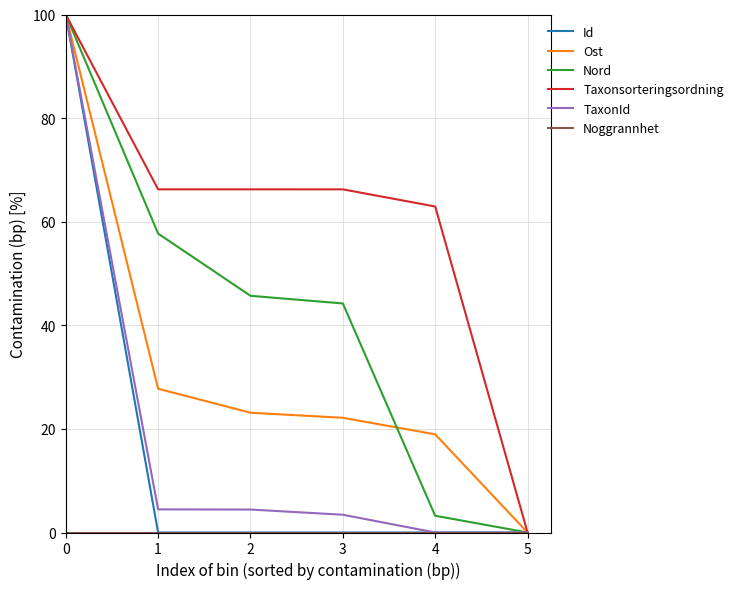

Between 1 and 5, which series saw the biggest shift?

Taxonsorteringsordning